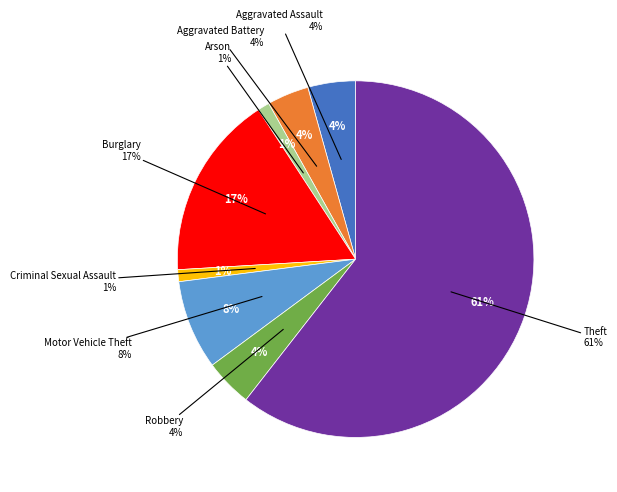

How many slices are in this pie chart?

8